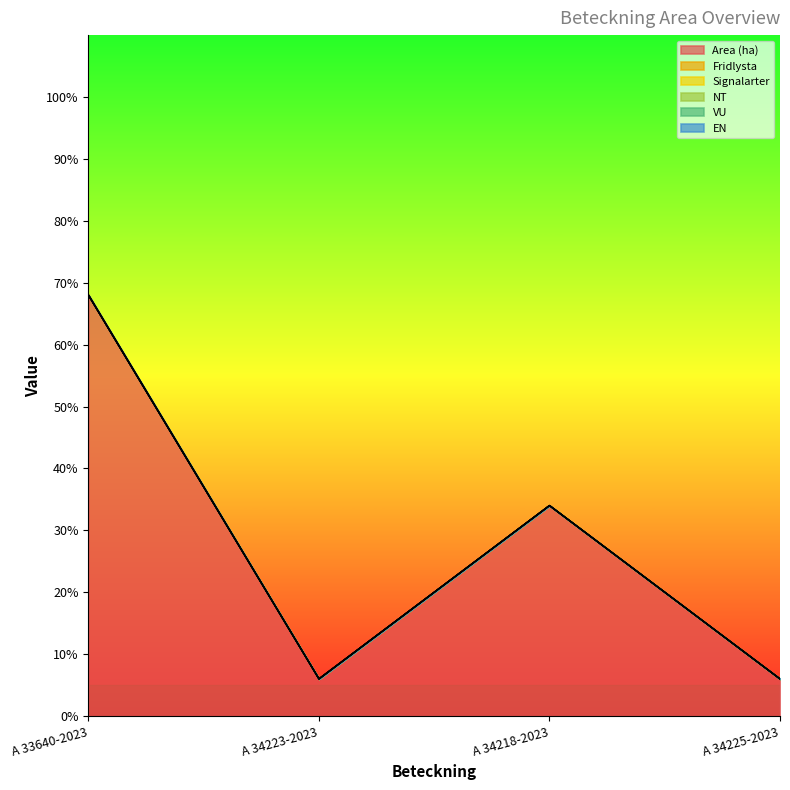

Which has a higher value, A 34225-2023 or A 34223-2023?

A 34225-2023